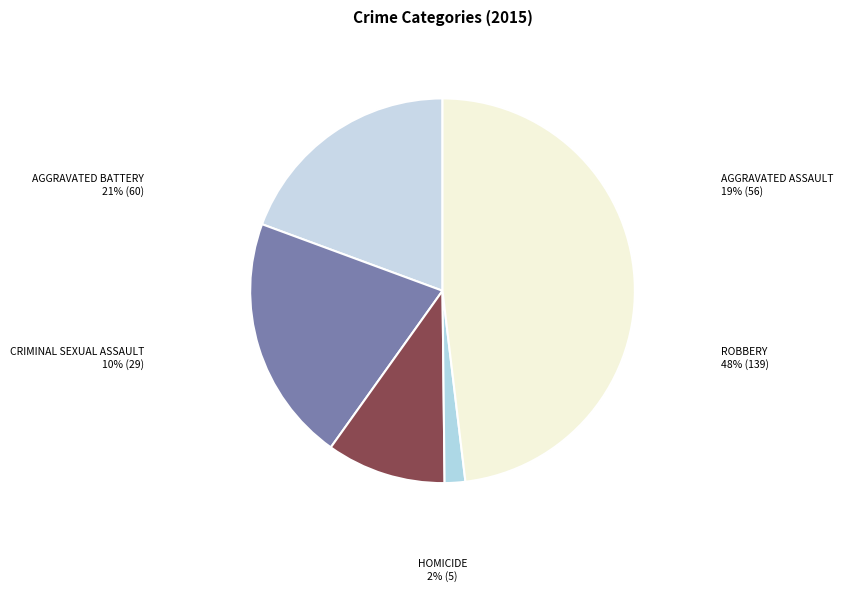

Is it true that Aggravated Assault is 19% of the pie?

True